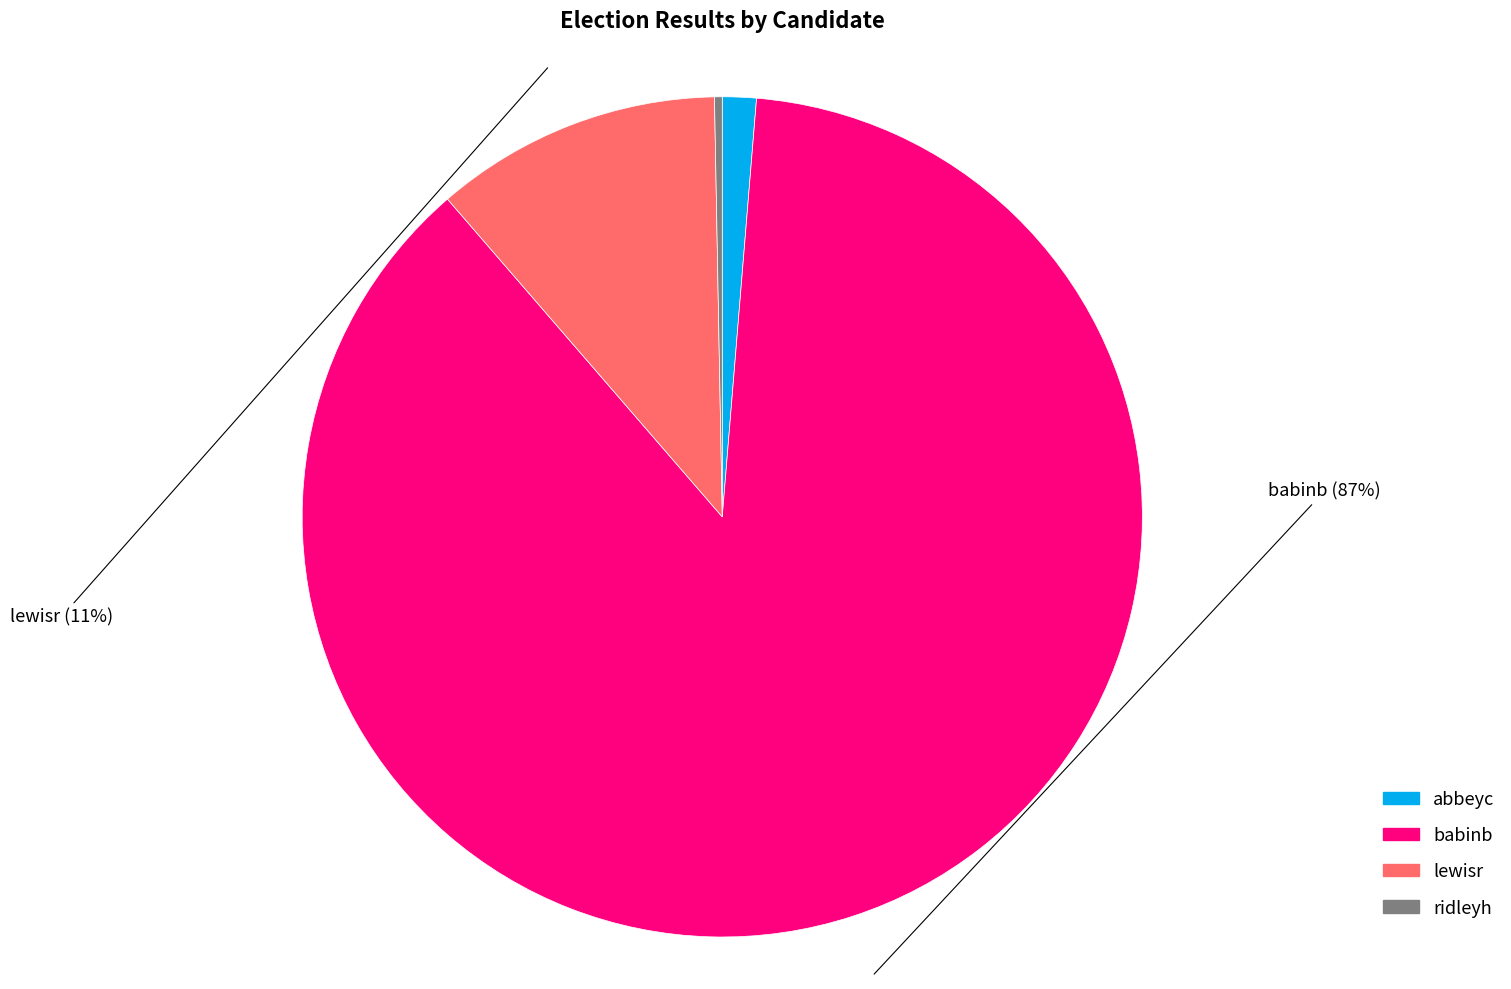

How many slices are in this pie chart?

4